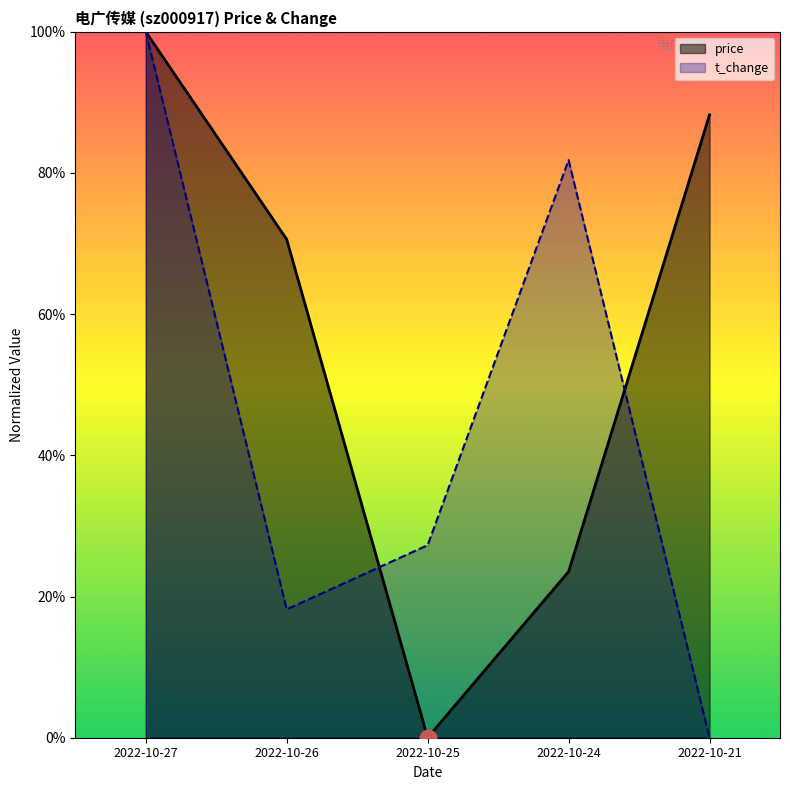

In t_change, how many points are lower than both neighbors (excluding endpoints)?

1